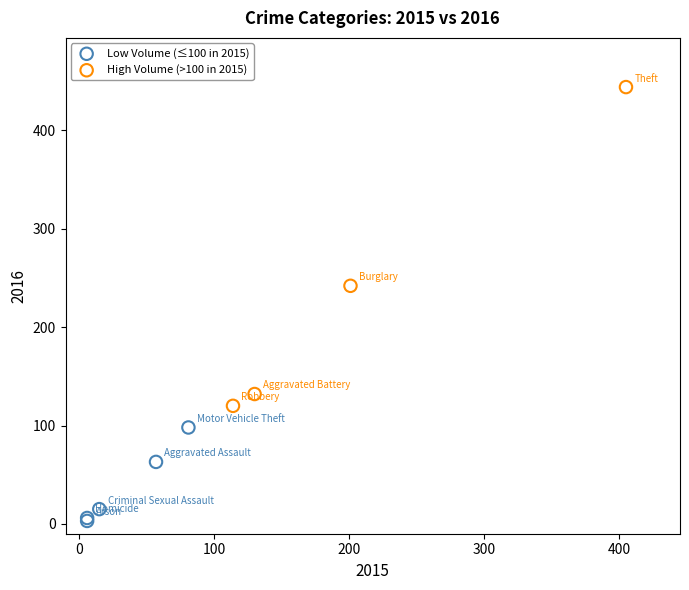

Which series reaches the maximum Y coordinate?

High Volume (>100 in 2015)